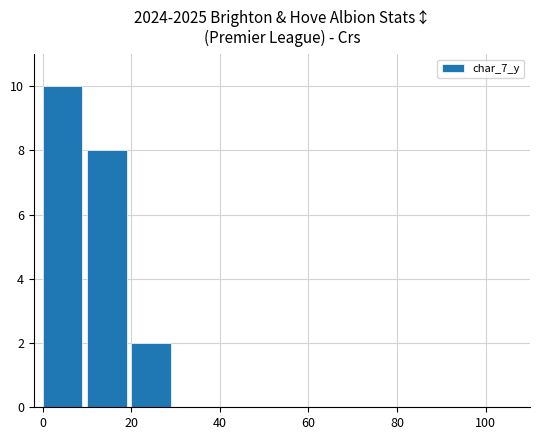

How many series are shown in this chart?

1